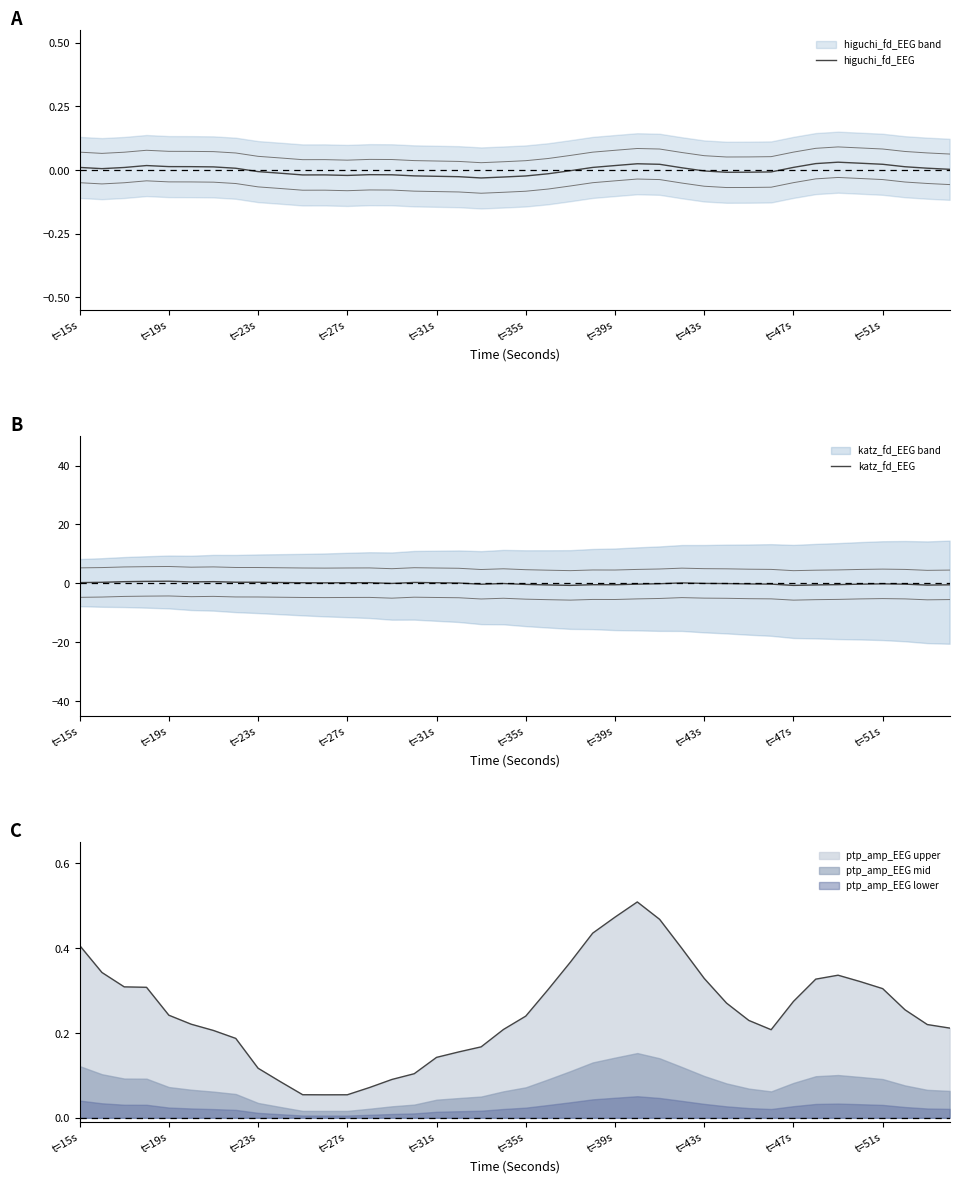

How many data points does each series have?

40